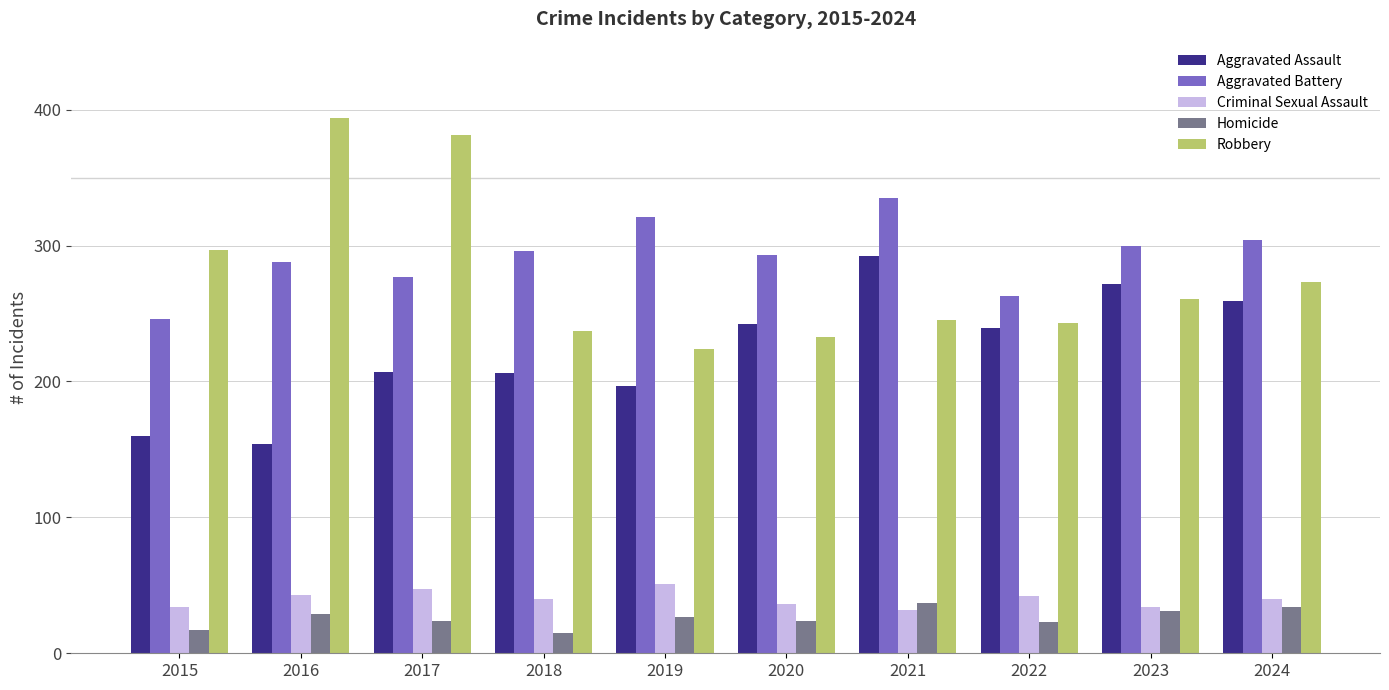

Which series has the largest range (max minus min)?

Robbery